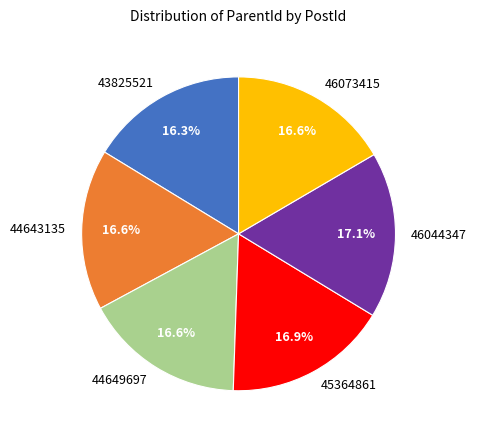

Between 46044347 and 46073415, which is larger?

46044347